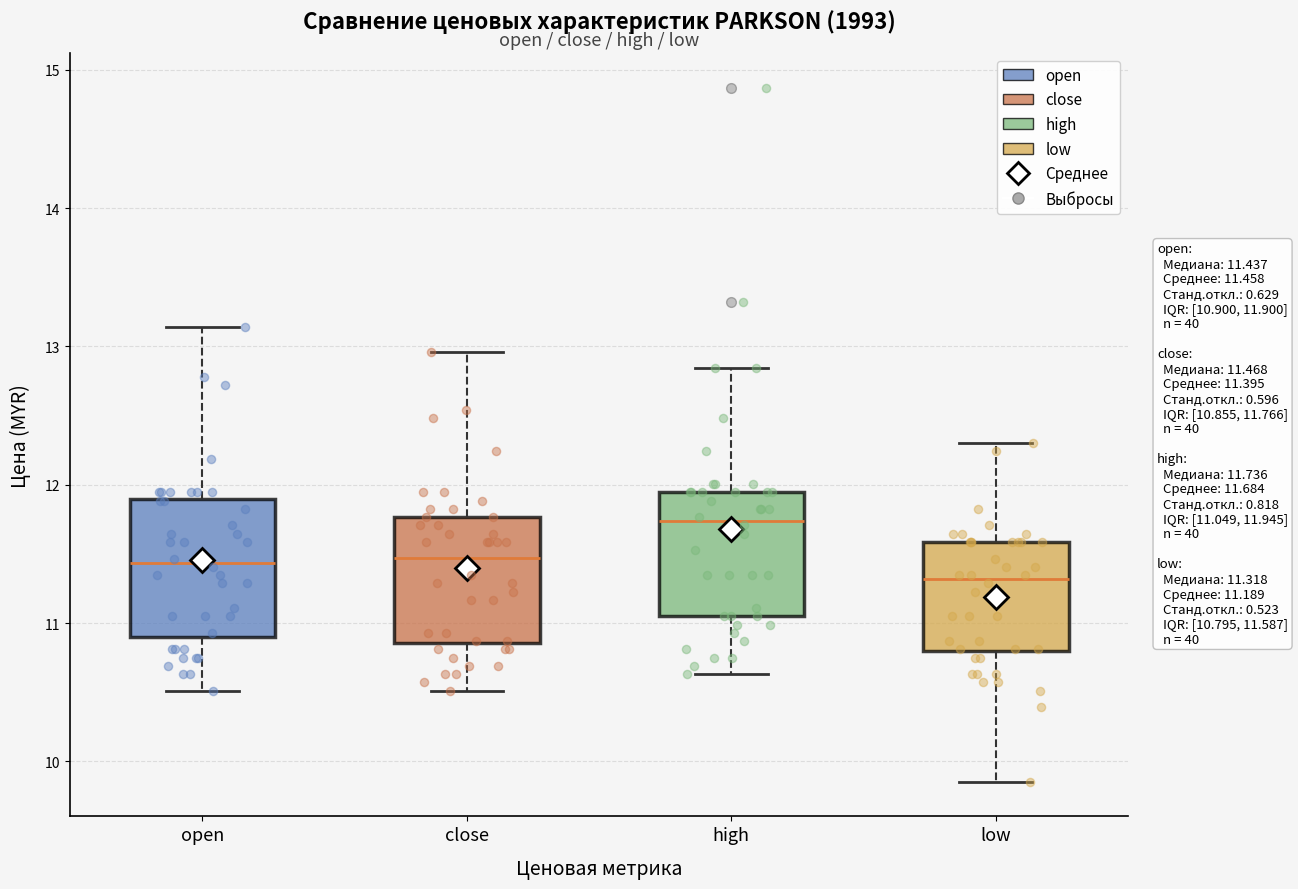

Which box's median line is the highest?

high